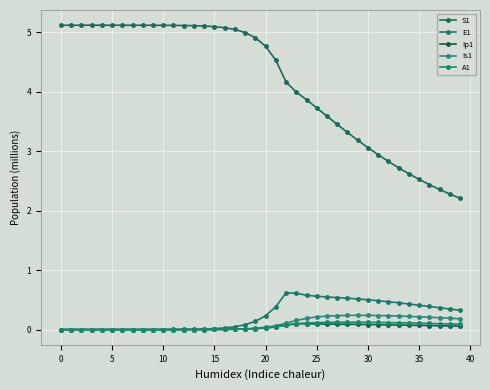

True or false: S1 and A1 intersect in this chart.

False